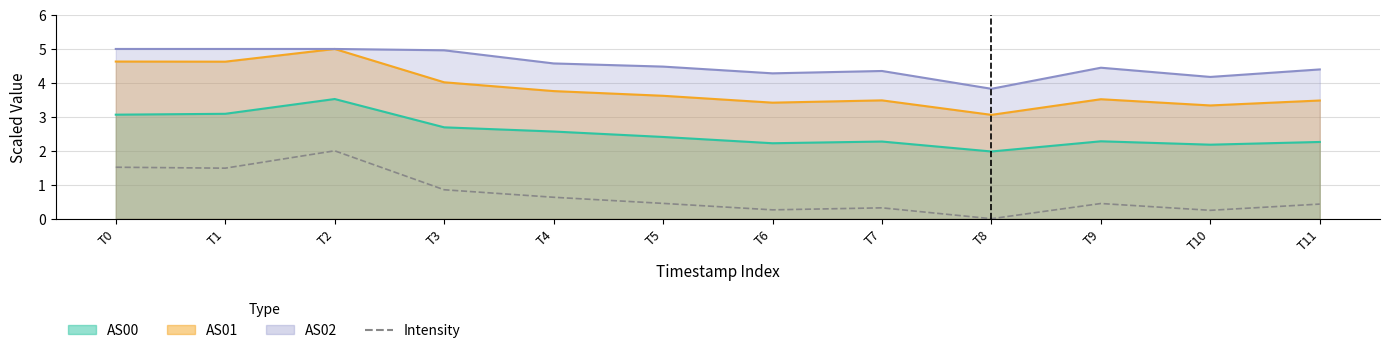

Is it true that the value at T6 is 0.3?

True